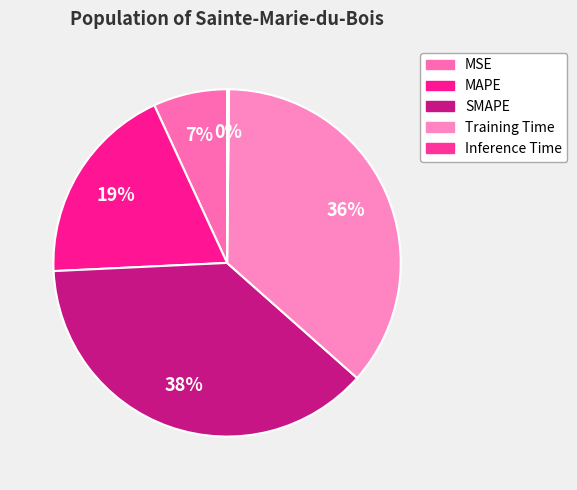

Which slice is the smallest?

Inference Time